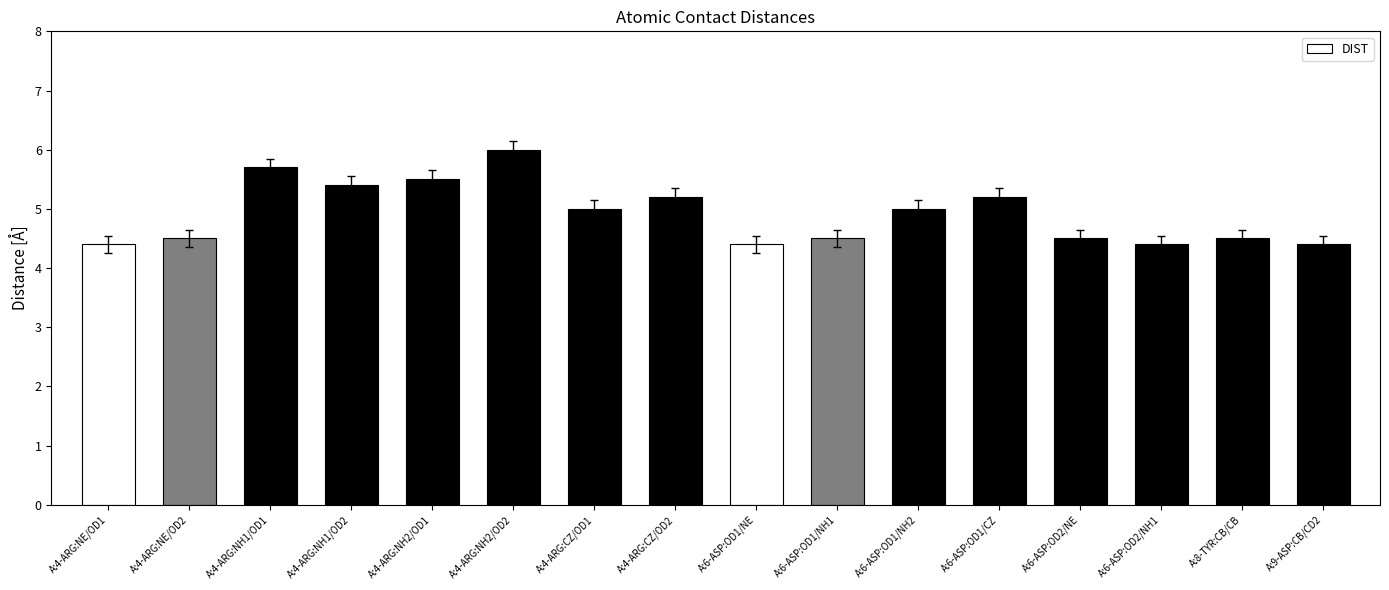

The value at A:4-ARG:NE/OD1 is 4.4. True or false?

True